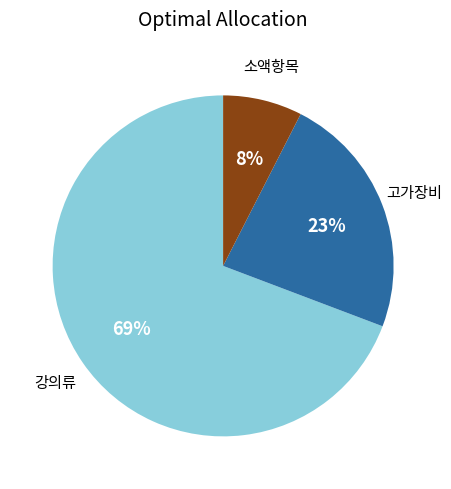

To the nearest percent, what is the average slice percentage?

33%